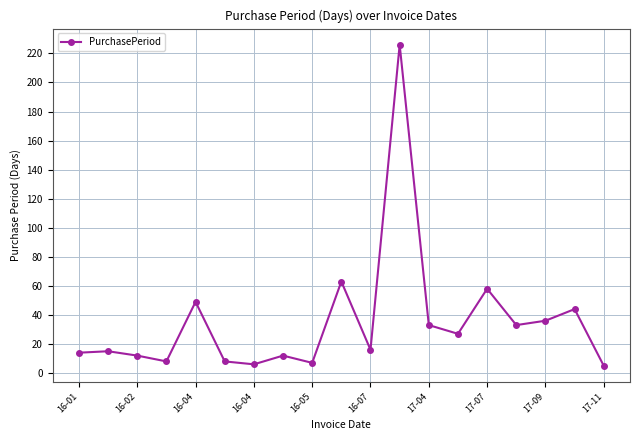

Is this an area chart (filled region under the line)?

No